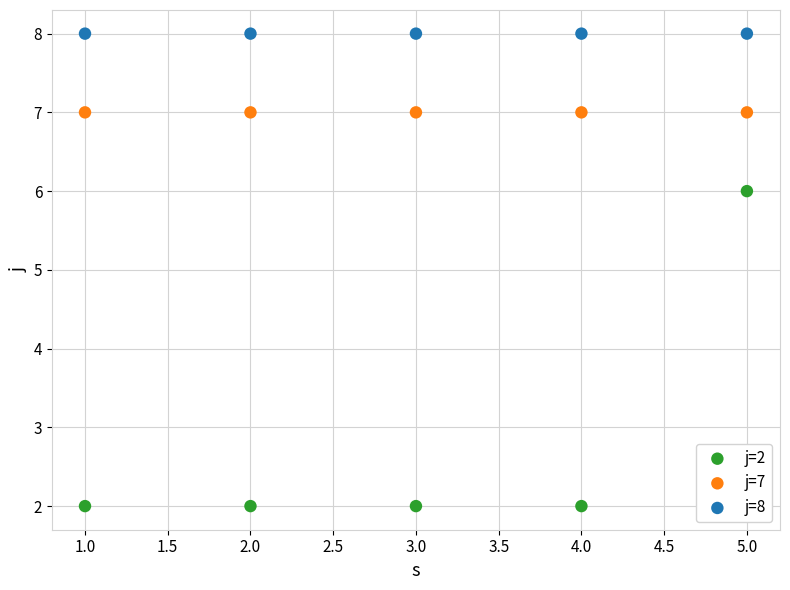

Across all series, what Y value is closest to 5?

6